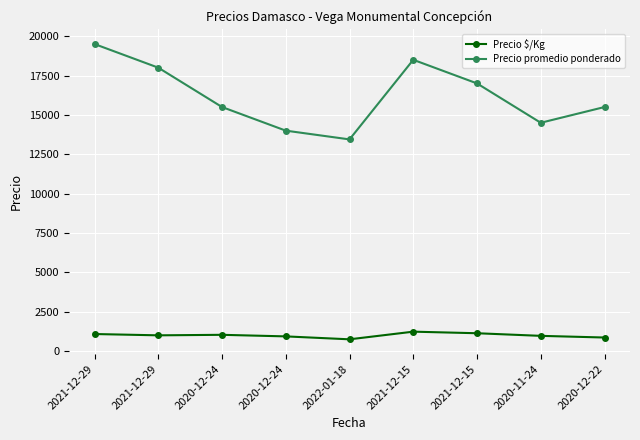

True or false: Precio promedio ponderado and Precio $/Kg intersect in this chart.

False